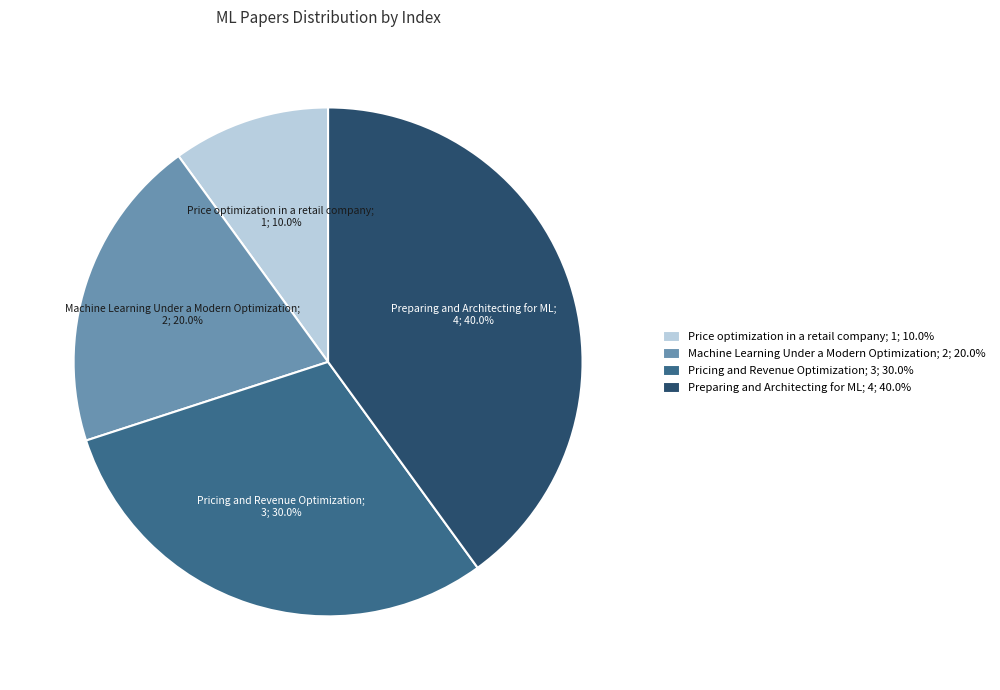

What is the ratio of the value at Machine Learning Under a Modern Optimization; 2; 20.0% to the value at Pricing and Revenue Optimization; 3; 30.0%?

0.7